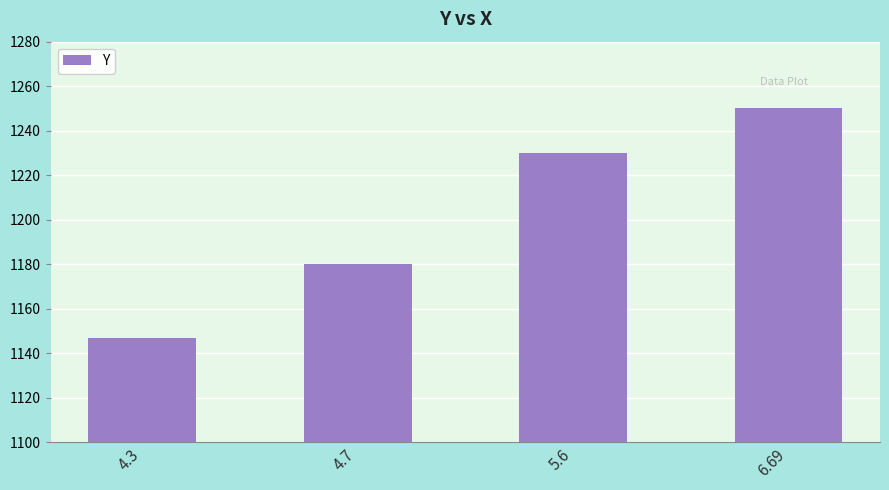

What is the change in value from 5.6 to 6.69?

+20